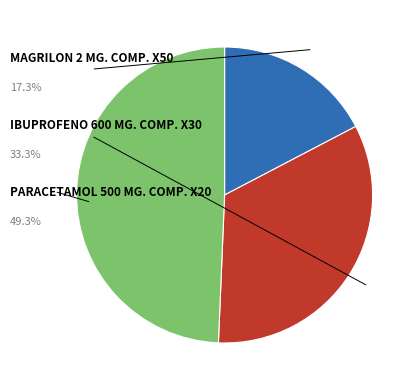

Rank the categories by value from highest to lowest.

PARACETAMOL 500 MG. COMP. X20, IBUPROFENO 600 MG. COMP. X30, MAGRILON 2 MG. COMP. X50